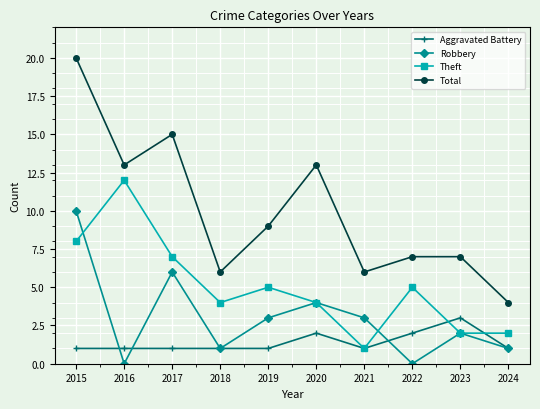

Which series changed the most between 2017 and 2023?

Total